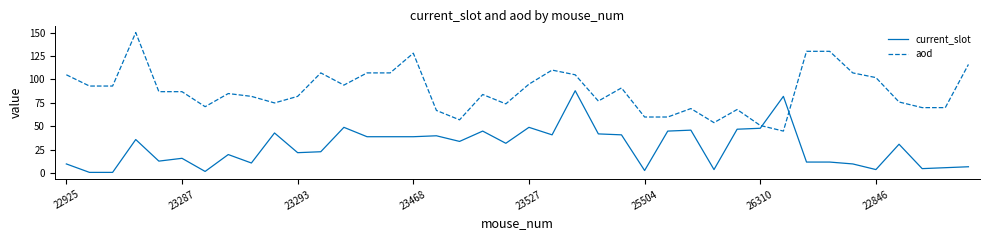

How many distinct data groups are displayed?

2